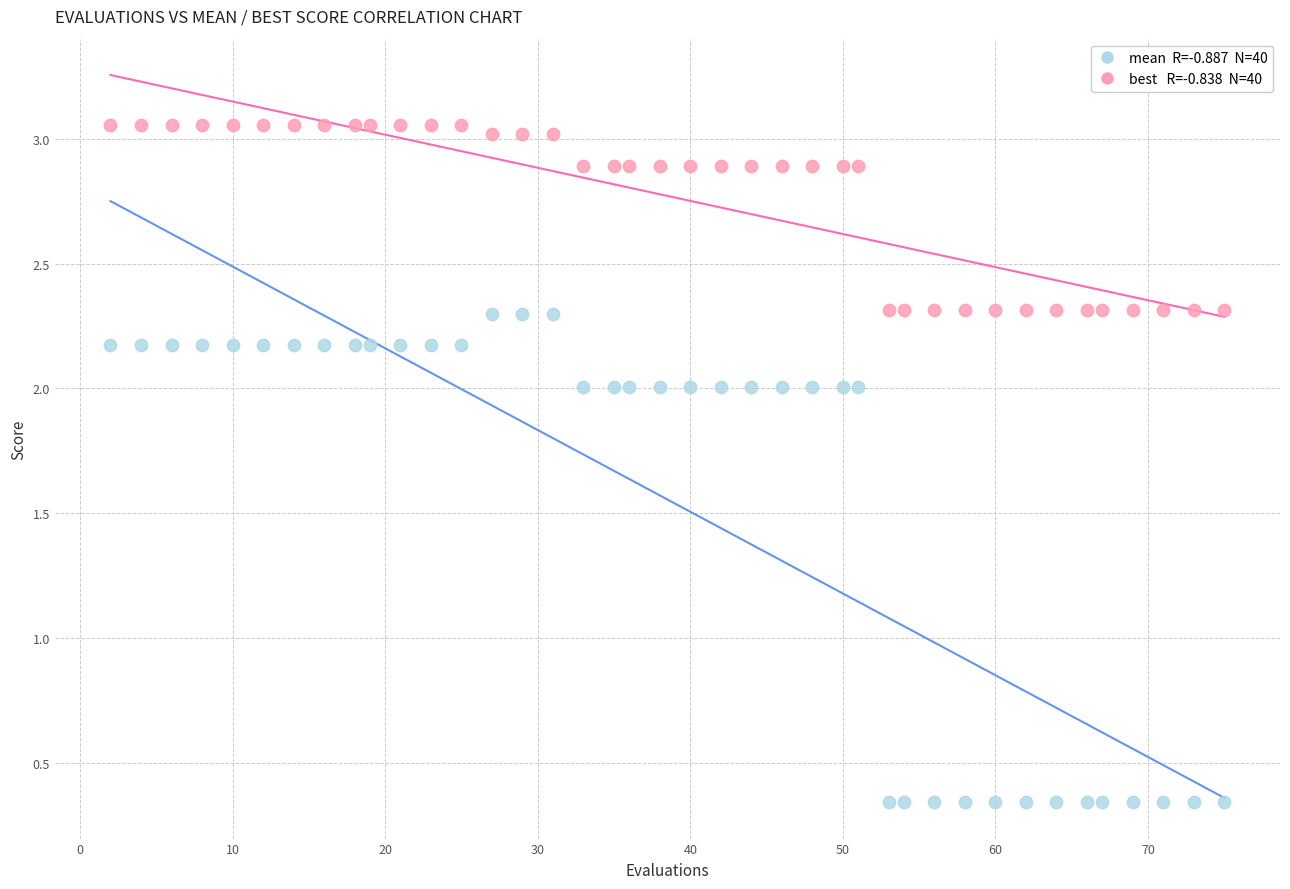

Across all data points, what is the range of X values (max minus min)?

73.0